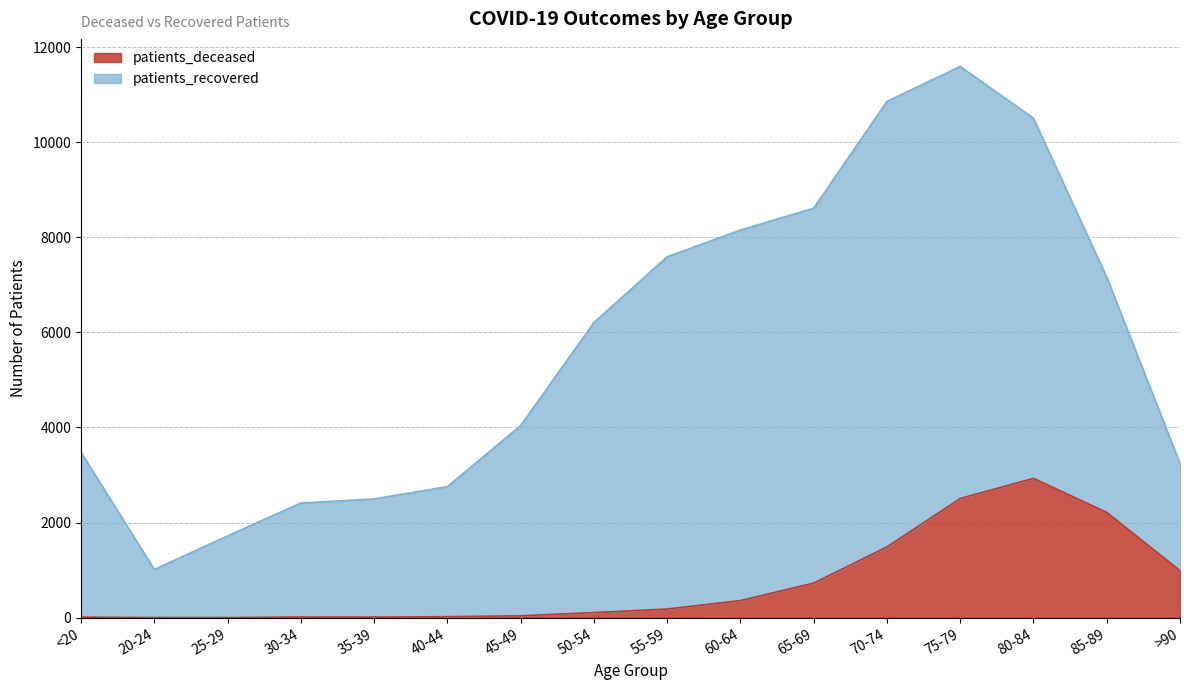

List the labels in order of value, smallest first.

20-24, 25-29, <20, 35-39, 30-34, 40-44, 45-49, 50-54, 55-59, 60-64, 65-69, >90, 70-74, 85-89, 75-79, 80-84